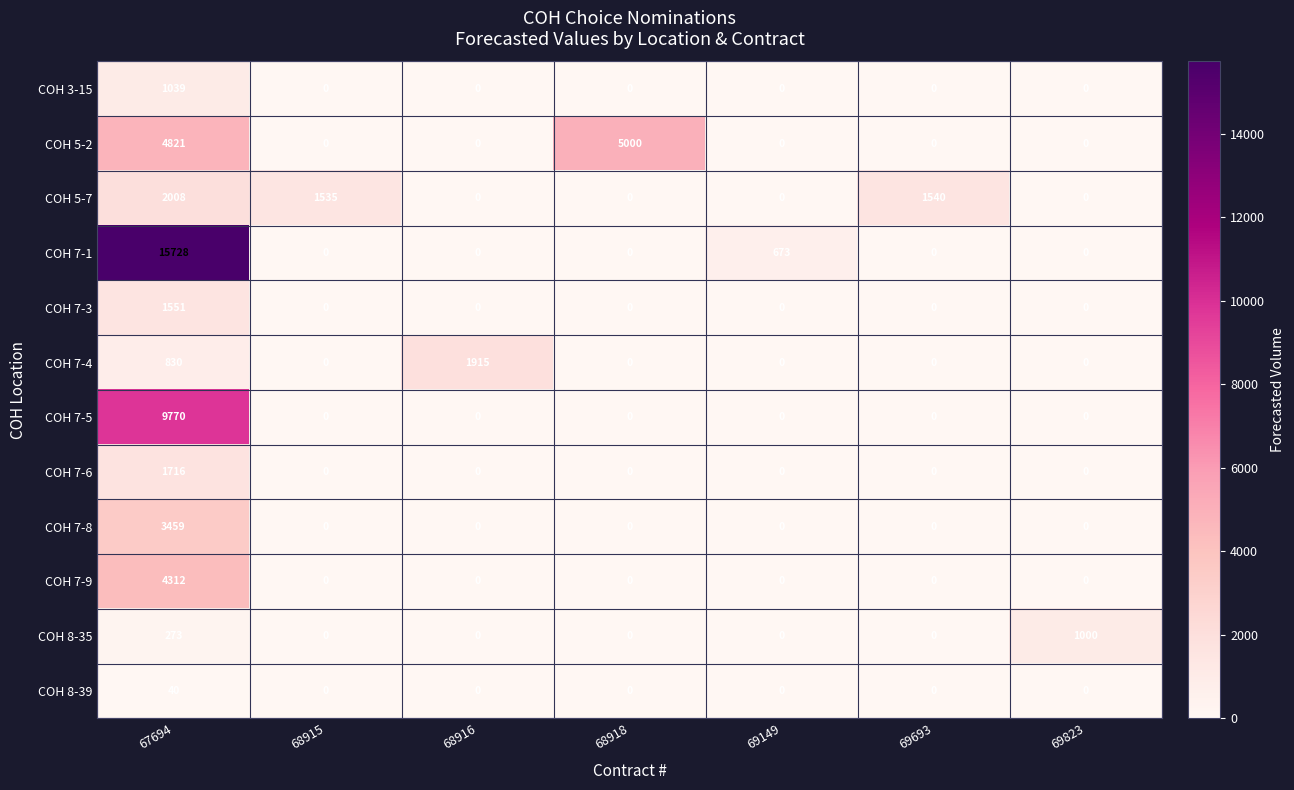

True or false: COH 7-3 has a value of 1014 at 67694.

False